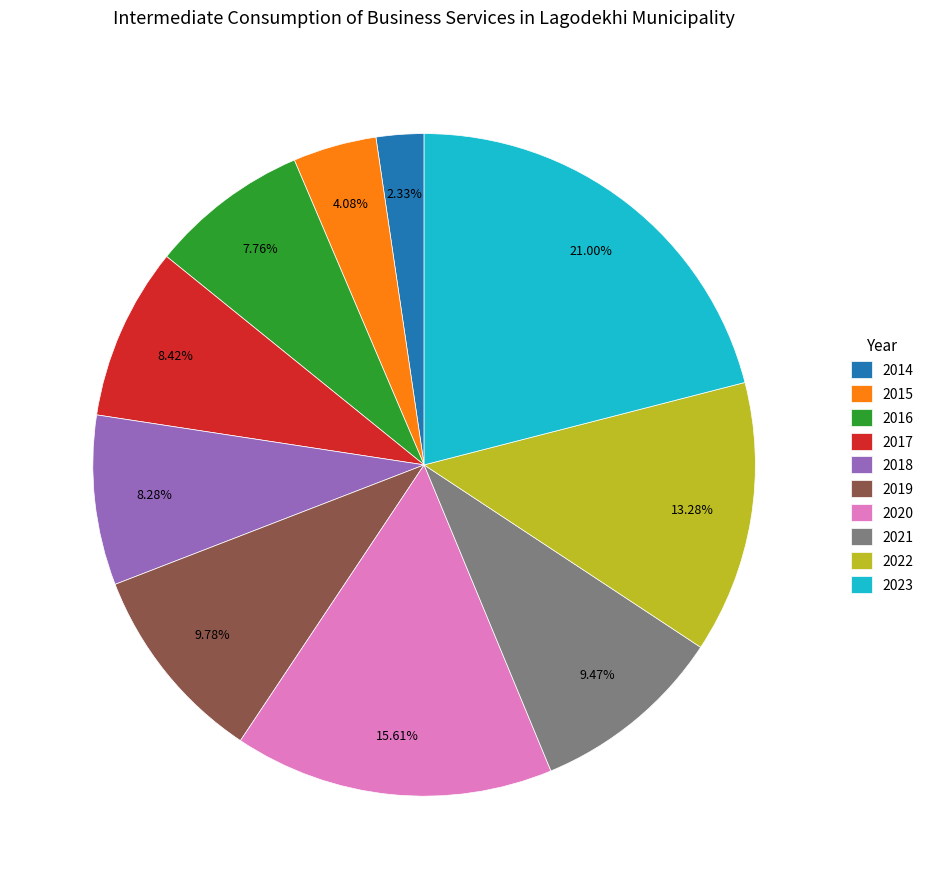

True or false: 2015 accounts for 4% of the total.

True